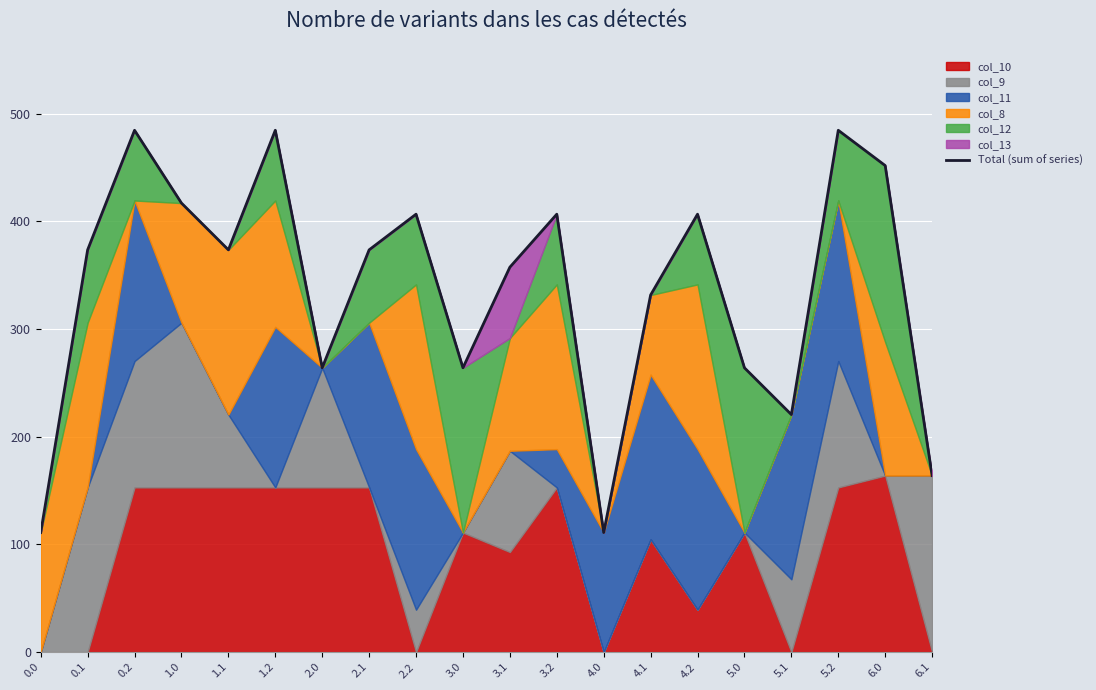

Which category has the highest value across all series?

0.2